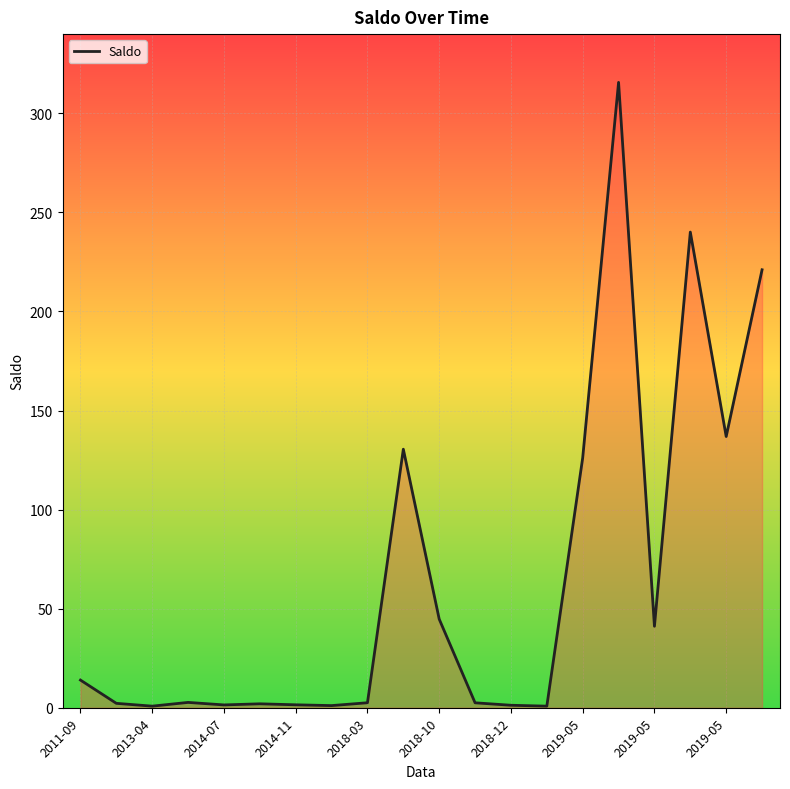

How many distinct data groups are displayed?

1